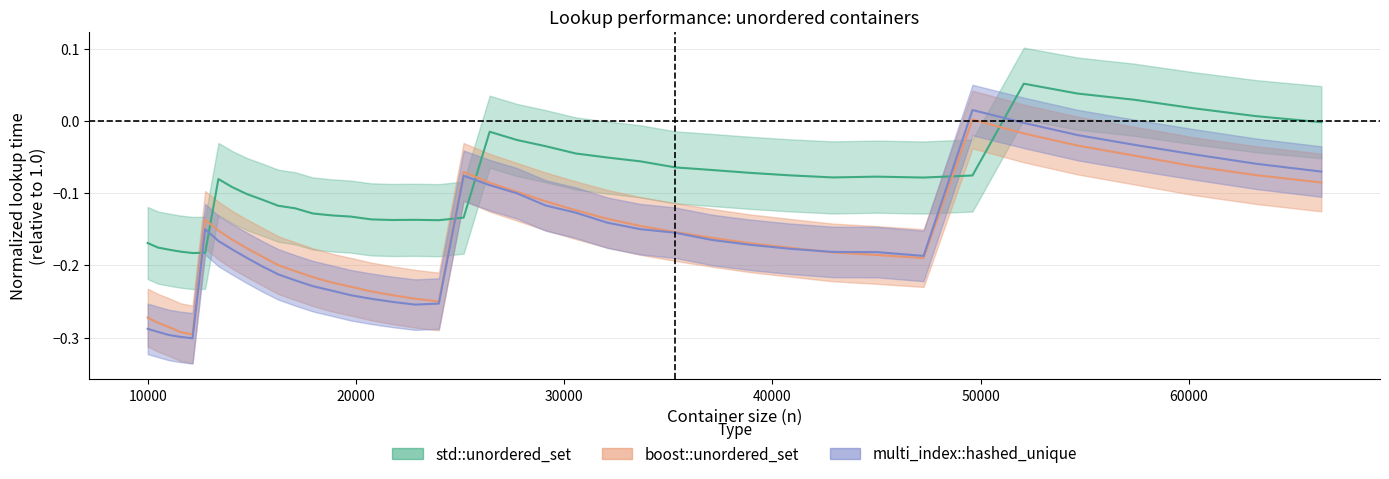

How many interior local valleys does the std::unordered_set series have?

5